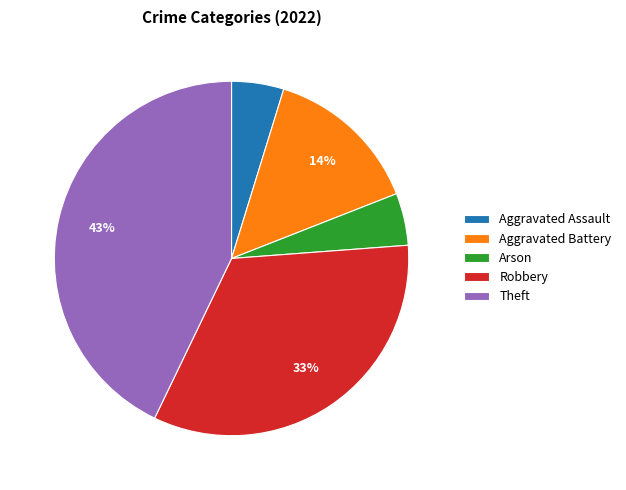

Does Aggravated Assault account for over 50% of the chart?

No